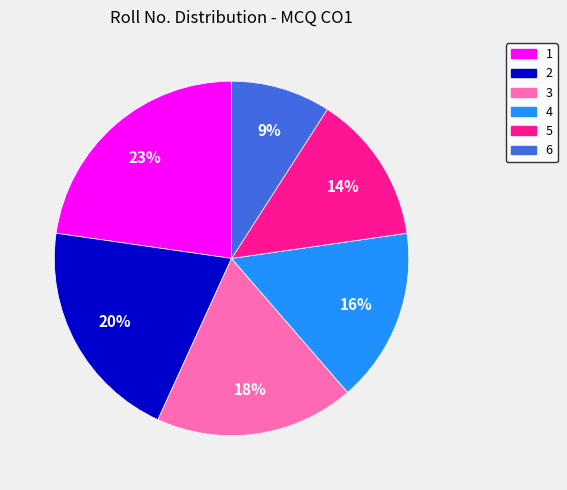

To the nearest percent, what is the combined percentage of 4 and 3?

34%